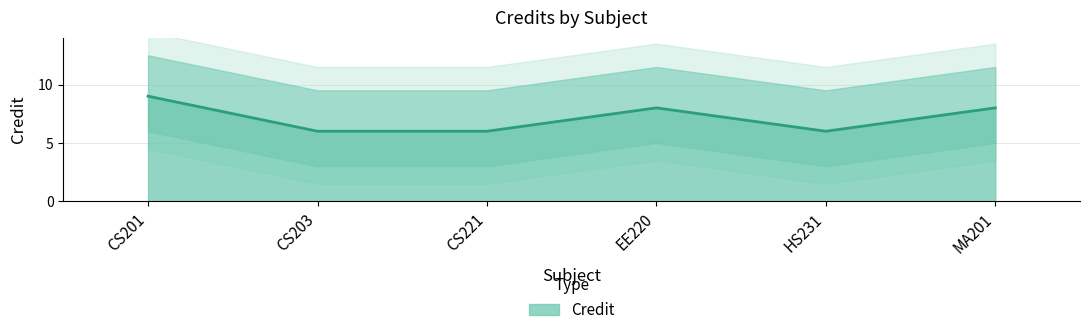

Count the values in the range 6 to 8.

5